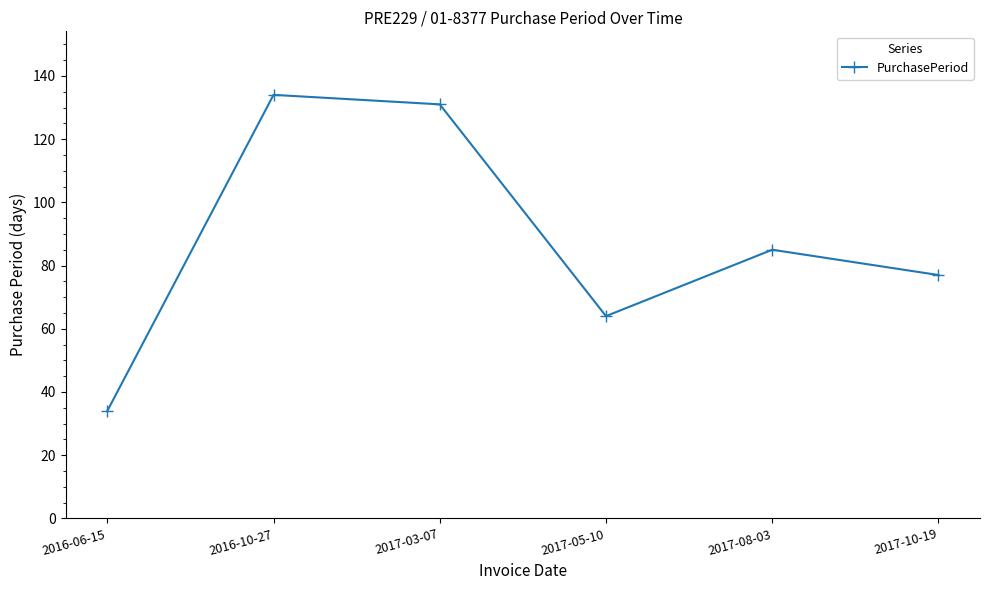

Count the number of categories in the chart.

6